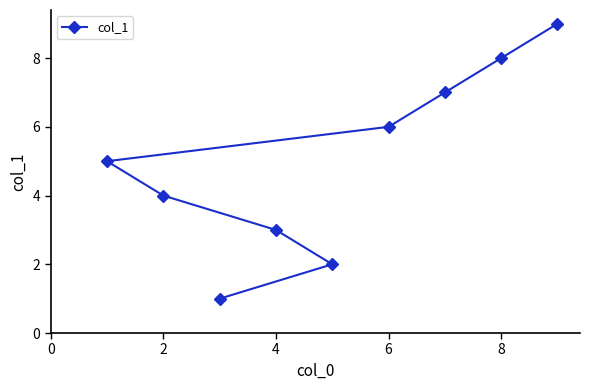

Does the chart have visible grid lines?

No